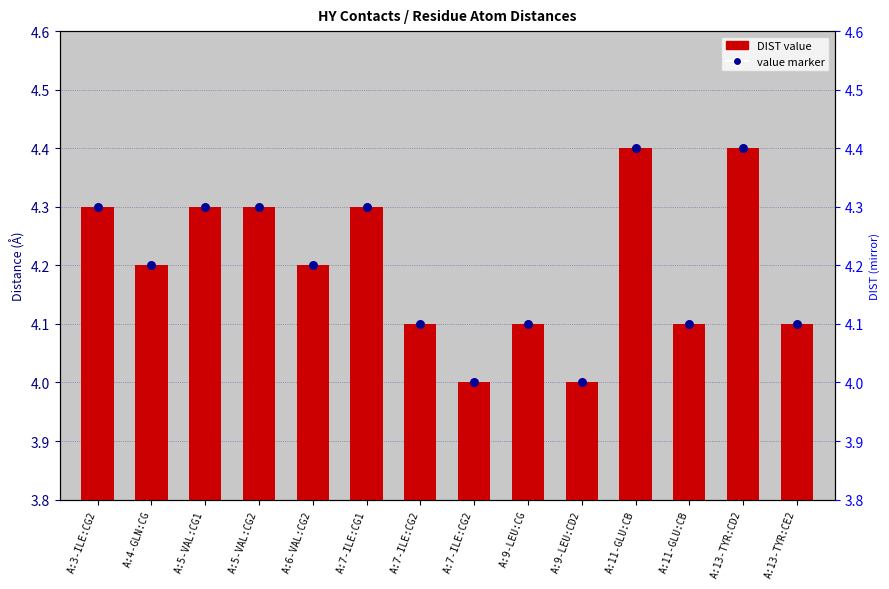

Which series reaches the maximum Y coordinate?

value marker